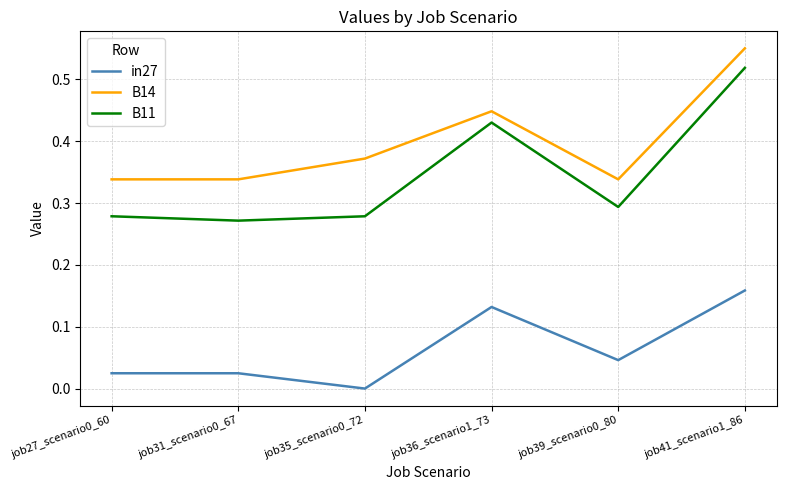

True or false: B11 and in27 intersect in this chart.

False